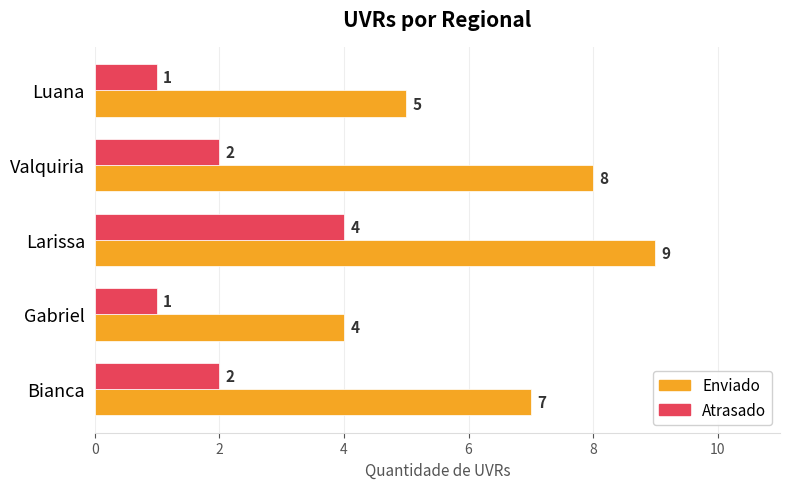

At how many categories does at least one series exceed 6?

3